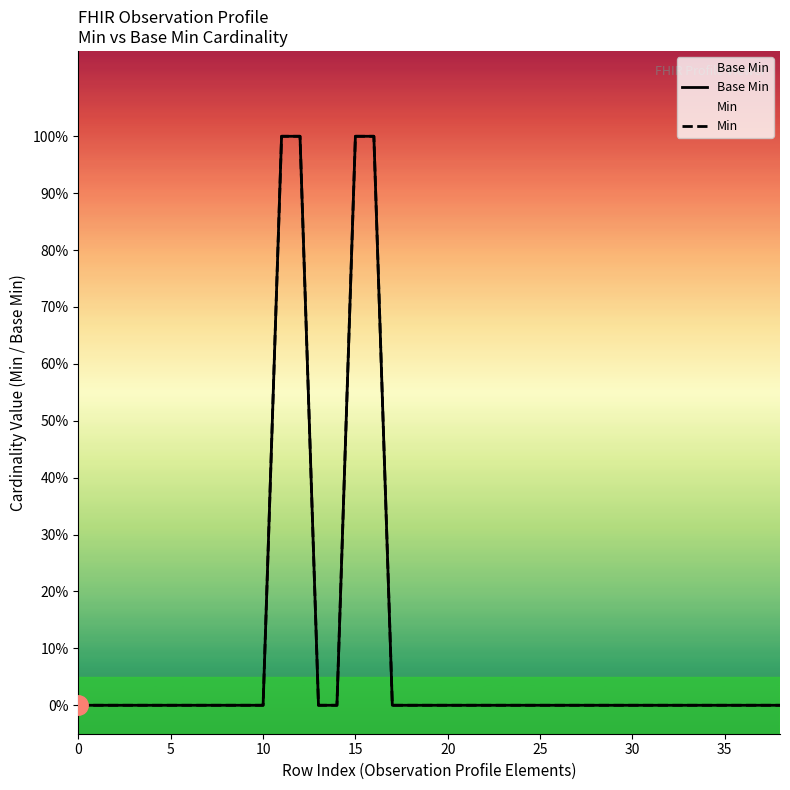

Reading right to left, what are all the values shown in this chart?

Base Min: 0	0	0	0	0	0	0	0	0	0	0	0	0	0	0	0	0	0	0	0	0	0	1	1	0	0	1	1	0	0	0	0	0	0	0	0	0	0	0
Min: 0	0	0	0	0	0	0	0	0	0	0	0	0	0	0	0	0	0	0	0	0	0	1	1	0	0	1	1	0	0	0	0	0	0	0	0	0	0	0